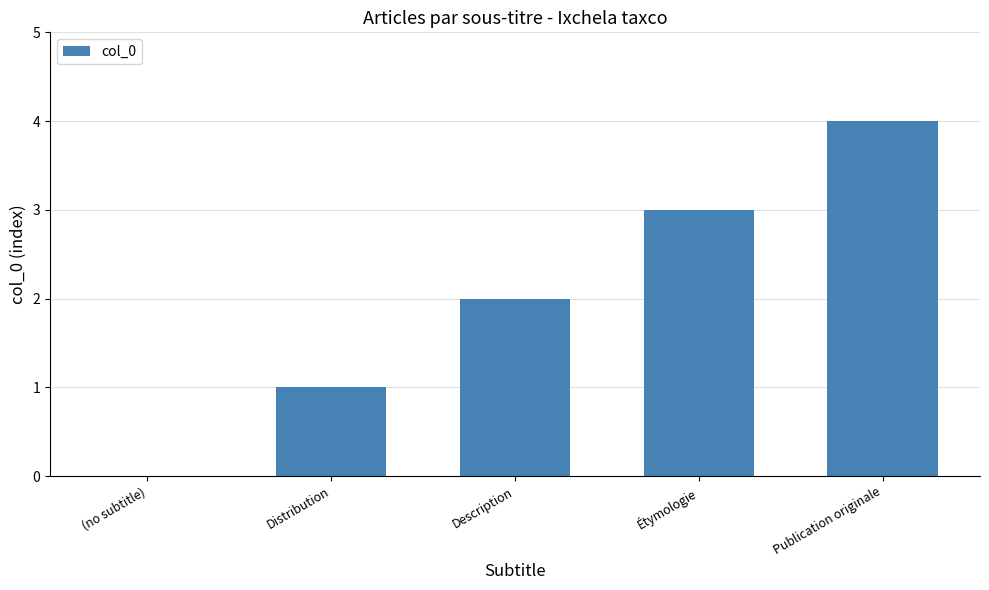

What is the sum of all values?

10